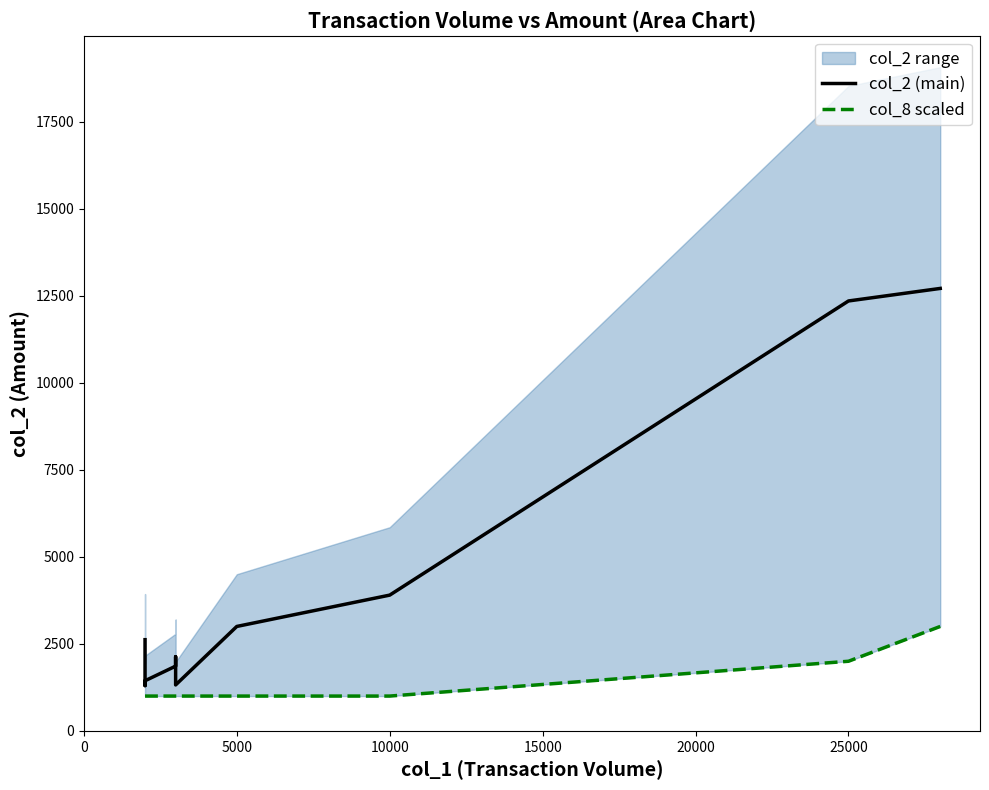

Which series has the largest total across all categories?

col_2 (main)